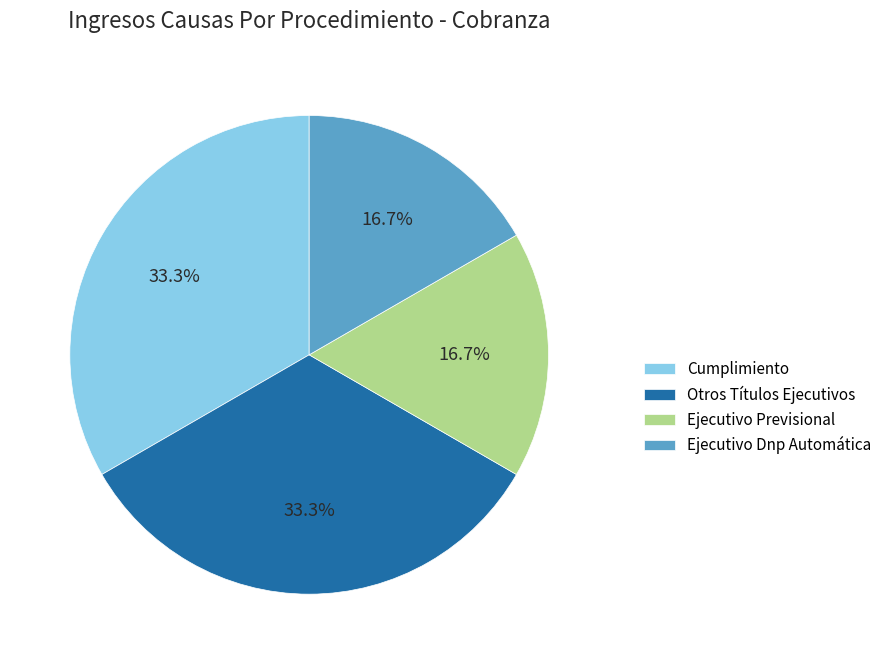

Count the number of slices in the pie.

4